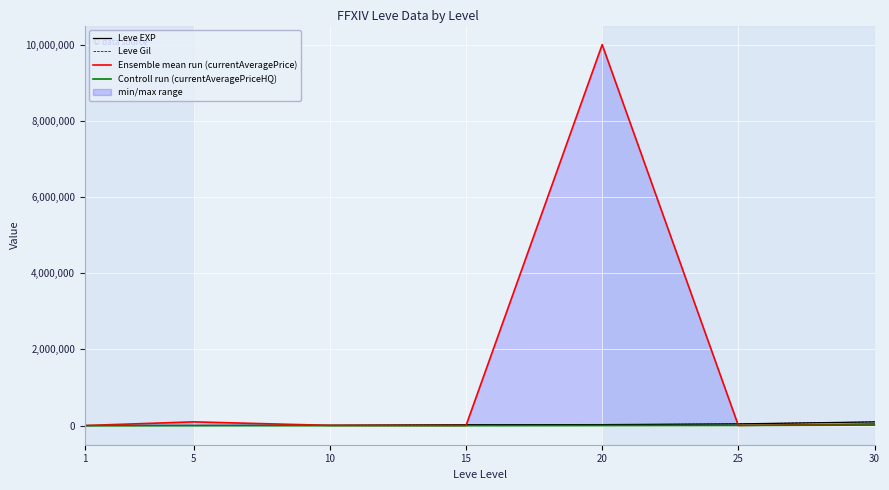

True or false: Controll run (currentAveragePriceHQ) has more than 2 interior local peaks.

False